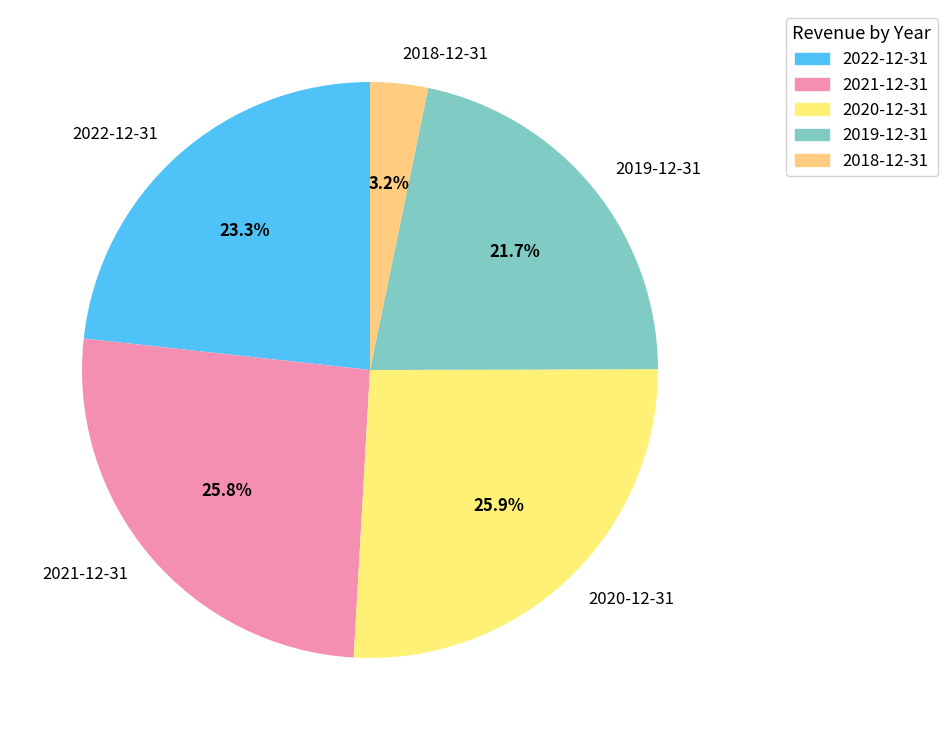

Does any single category account for the majority?

No